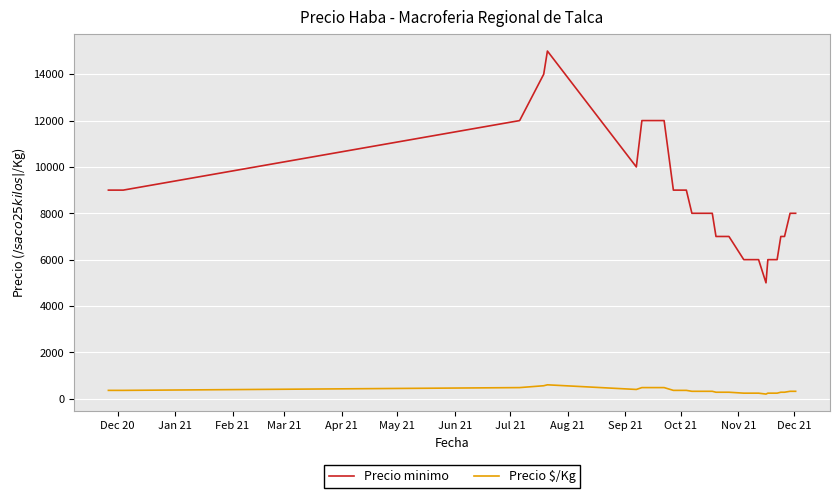

True or false: Precio $/Kg and Precio minimo intersect in this chart.

False